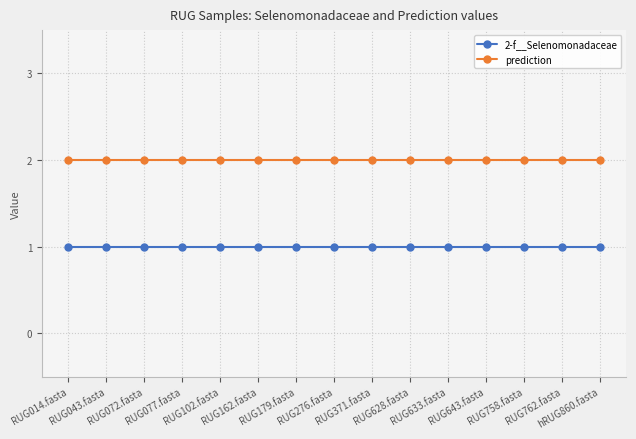

Rank the series at RUG179.fasta from lowest to highest value.

2-f__Selenomonadaceae, prediction